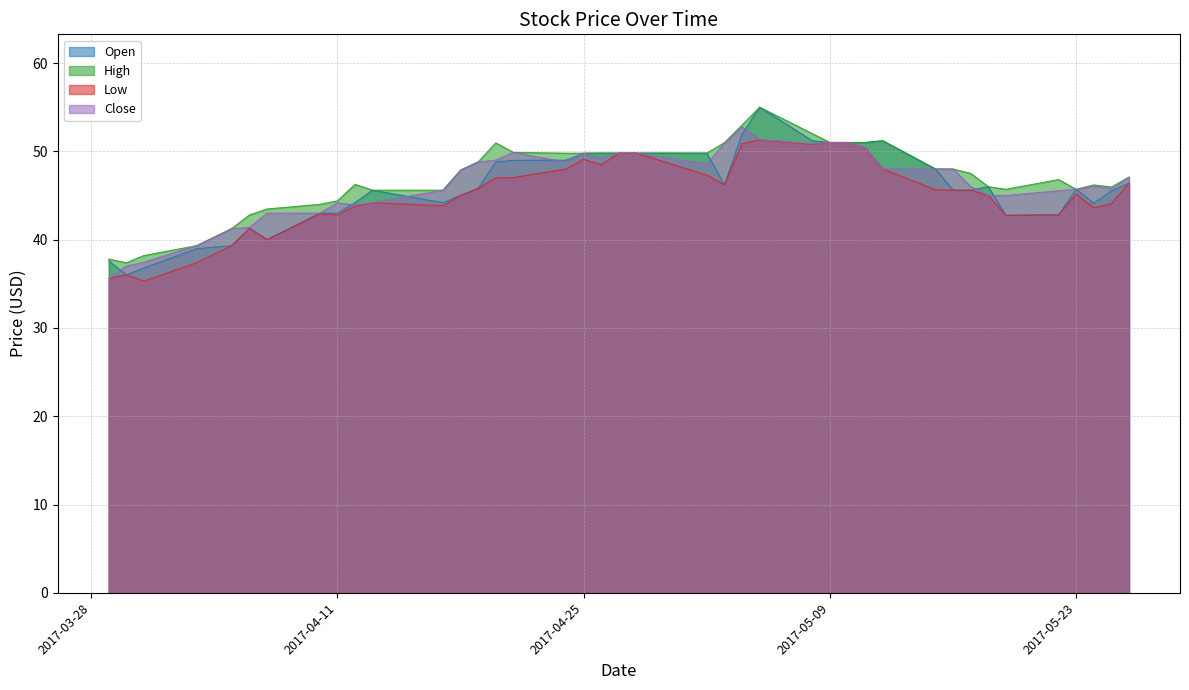

Is it true that High equals 37.8 at 2017-03-29?

True